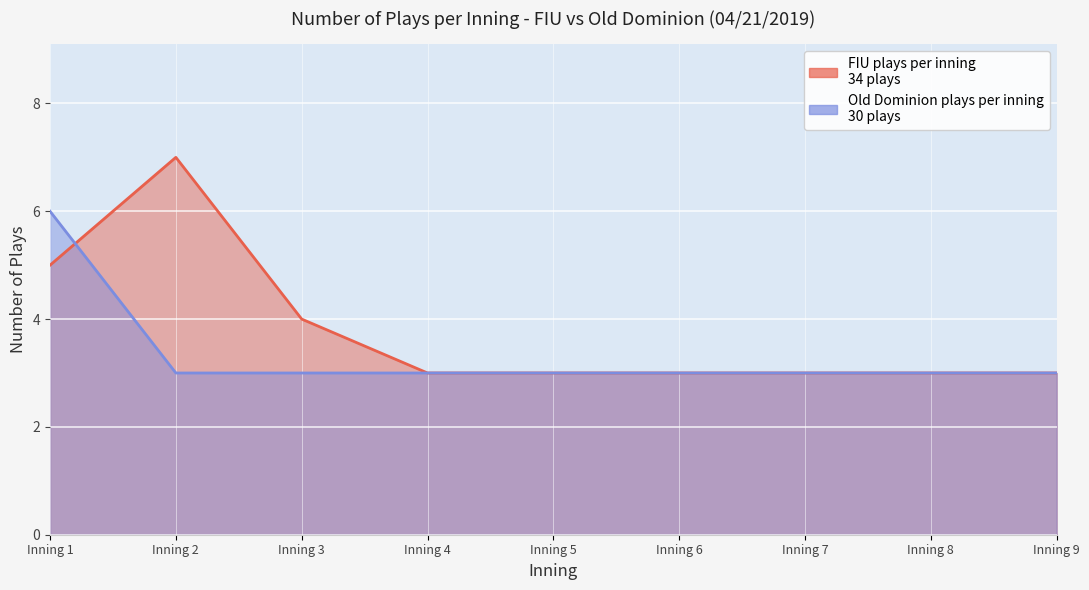

At which label does Old Dominion plays per inning reach its minimum?

Inning 2